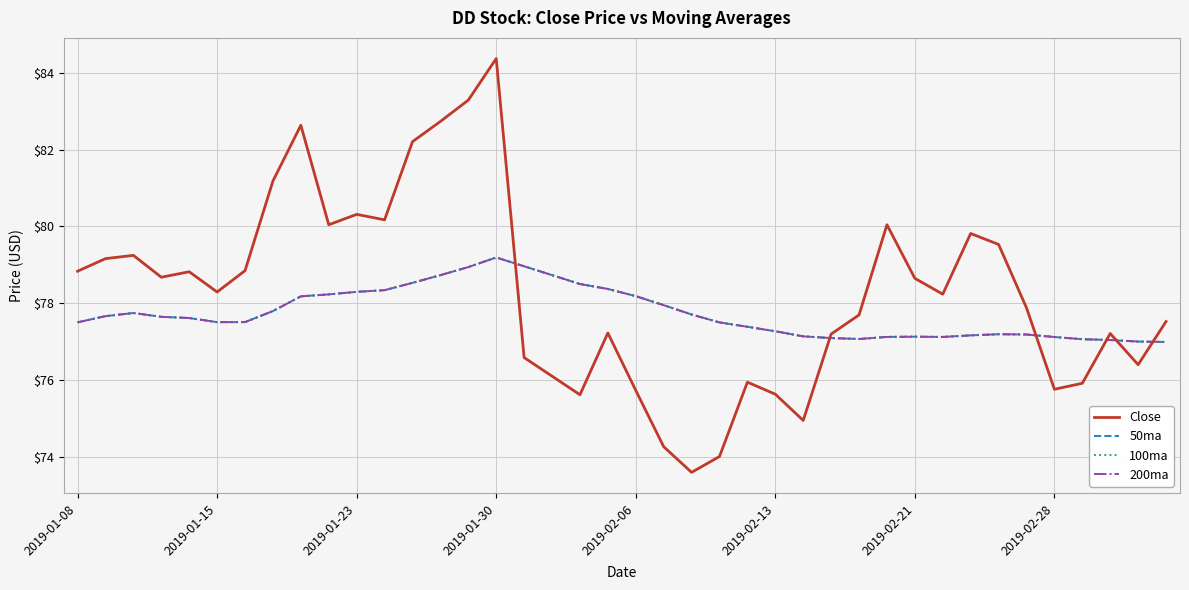

How many lines are shown in the chart?

4